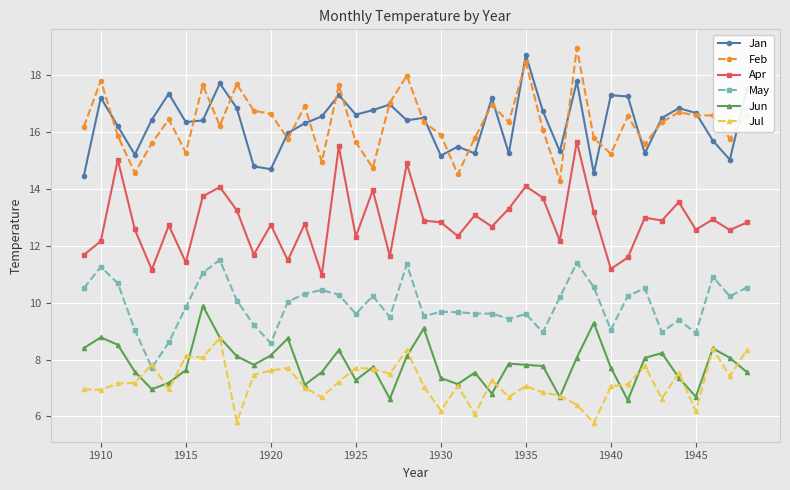

True or false: Apr and Feb cross at least once.

False